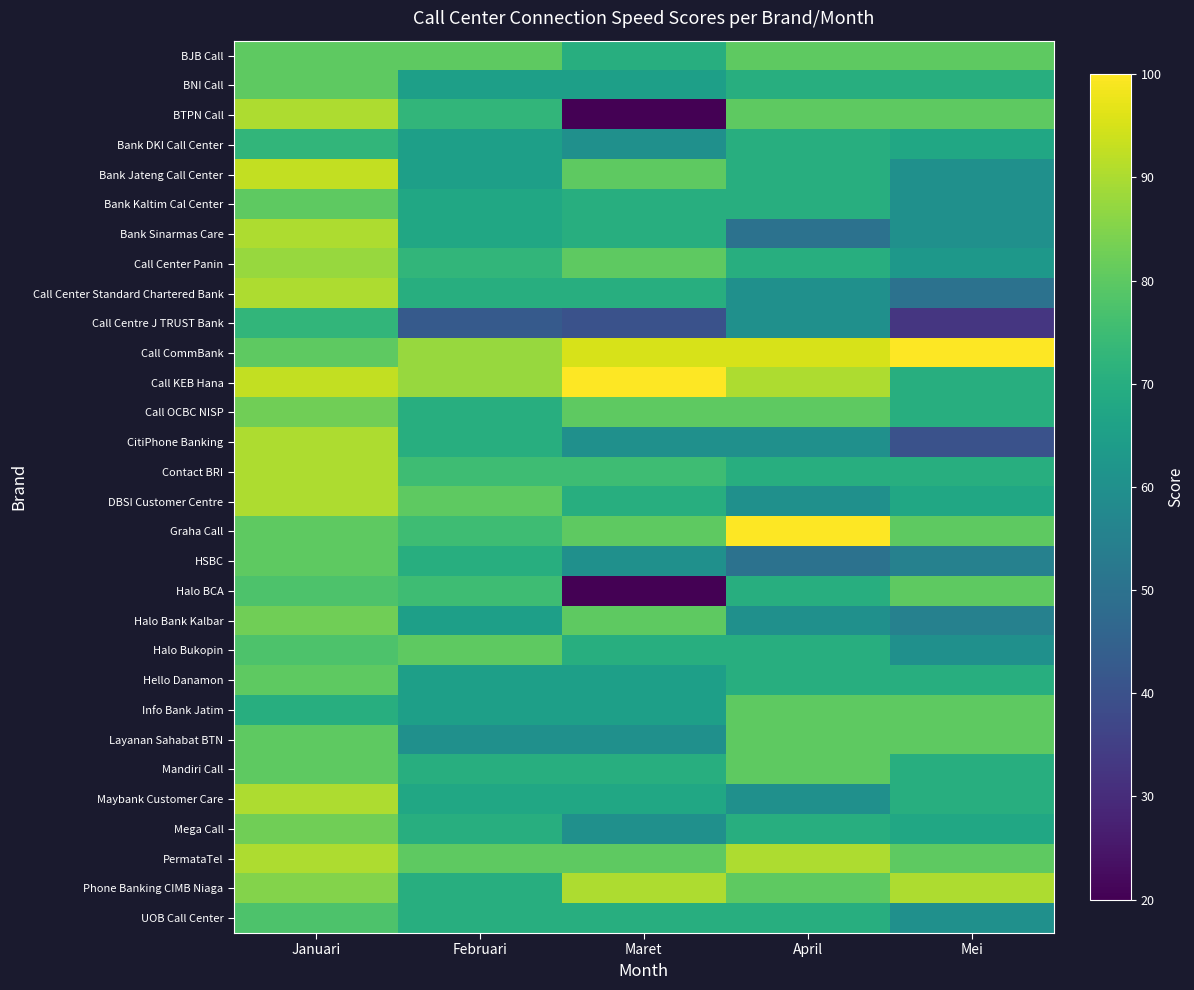

At how many categories does at least one series exceed 79?

5